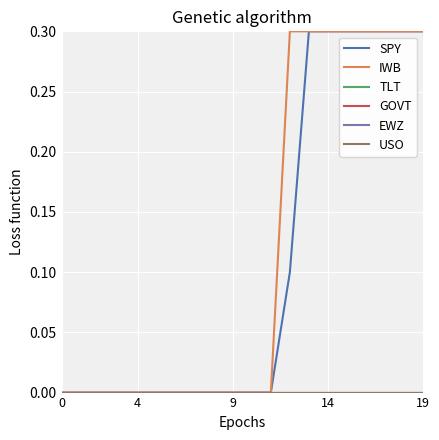

At which label does IWB reach its peak?

12